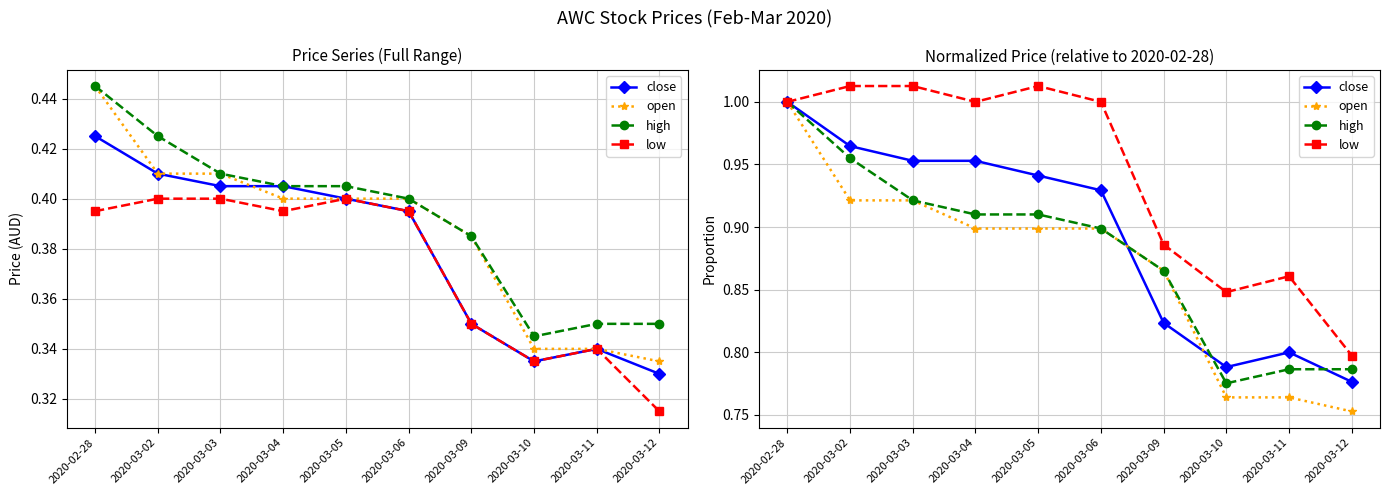

Rank the categories by open value from highest to lowest.

2020-02-28, 2020-03-02, 2020-03-03, 2020-03-04, 2020-03-05, 2020-03-06, 2020-03-09, 2020-03-10, 2020-03-11, 2020-03-12